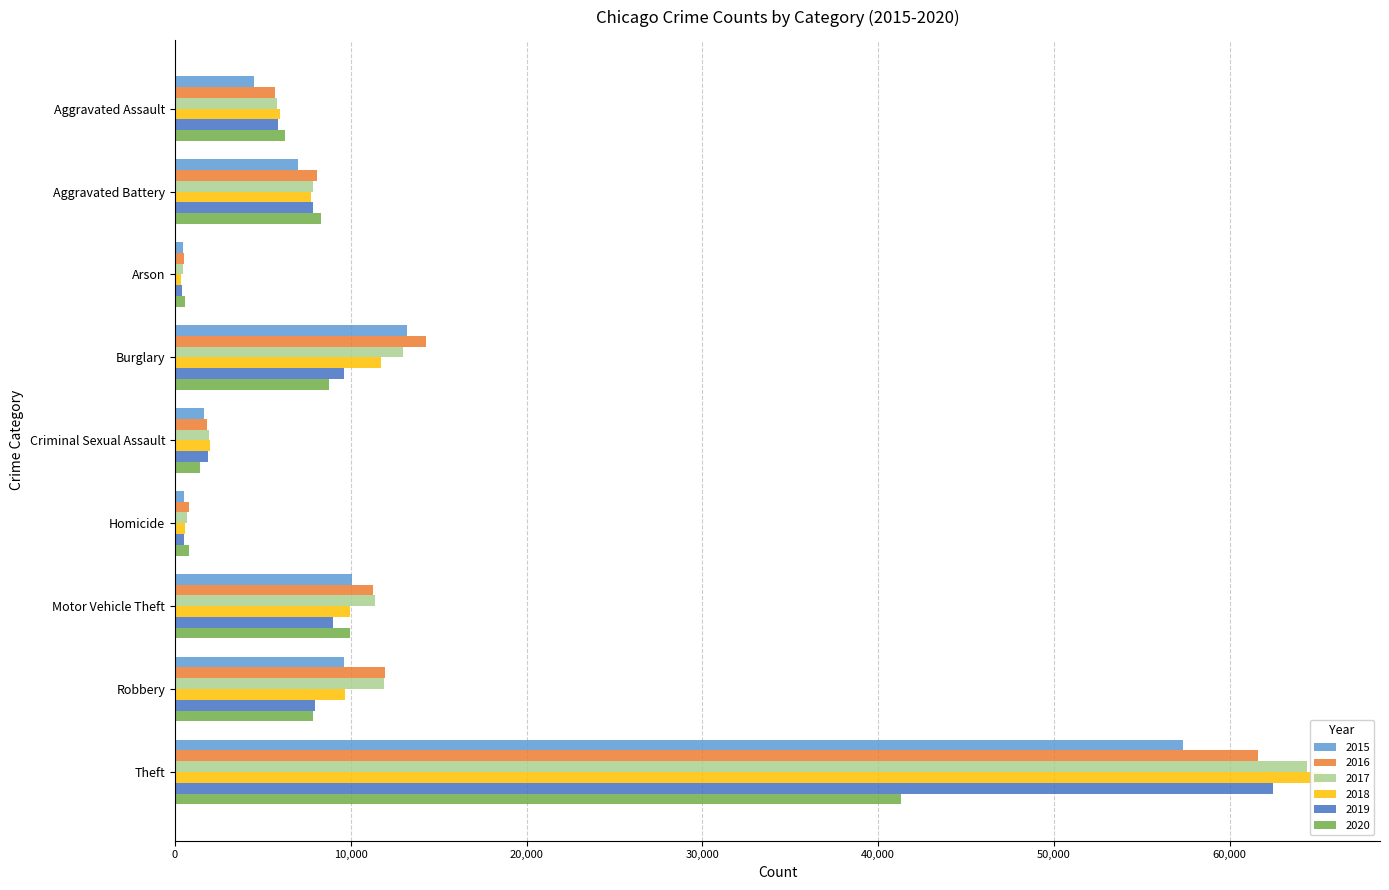

Reading left to right, list all the values displayed in this chart.

2015: Aggravated Assault=4480	Aggravated Battery=7018	Arson=448	Burglary=13184	Criminal Sexual Assault=1666	Homicide=496	Motor Vehicle Theft=10068	Robbery=9638	Theft=57350
2016: Aggravated Assault=5712	Aggravated Battery=8085	Arson=515	Burglary=14289	Criminal Sexual Assault=1817	Homicide=786	Motor Vehicle Theft=11286	Robbery=11960	Theft=61618
2017: Aggravated Assault=5793	Aggravated Battery=7845	Arson=444	Burglary=13001	Criminal Sexual Assault=1940	Homicide=672	Motor Vehicle Theft=11380	Robbery=11880	Theft=64380
2018: Aggravated Assault=6001	Aggravated Battery=7735	Arson=373	Burglary=11746	Criminal Sexual Assault=1969	Homicide=589	Motor Vehicle Theft=9983	Robbery=9679	Theft=65283
2019: Aggravated Assault=5840	Aggravated Battery=7857	Arson=376	Burglary=9639	Criminal Sexual Assault=1872	Homicide=498	Motor Vehicle Theft=8977	Robbery=7994	Theft=62482
2020: Aggravated Assault=6263	Aggravated Battery=8319	Arson=589	Burglary=8756	Criminal Sexual Assault=1448	Homicide=787	Motor Vehicle Theft=9952	Robbery=7856	Theft=41306